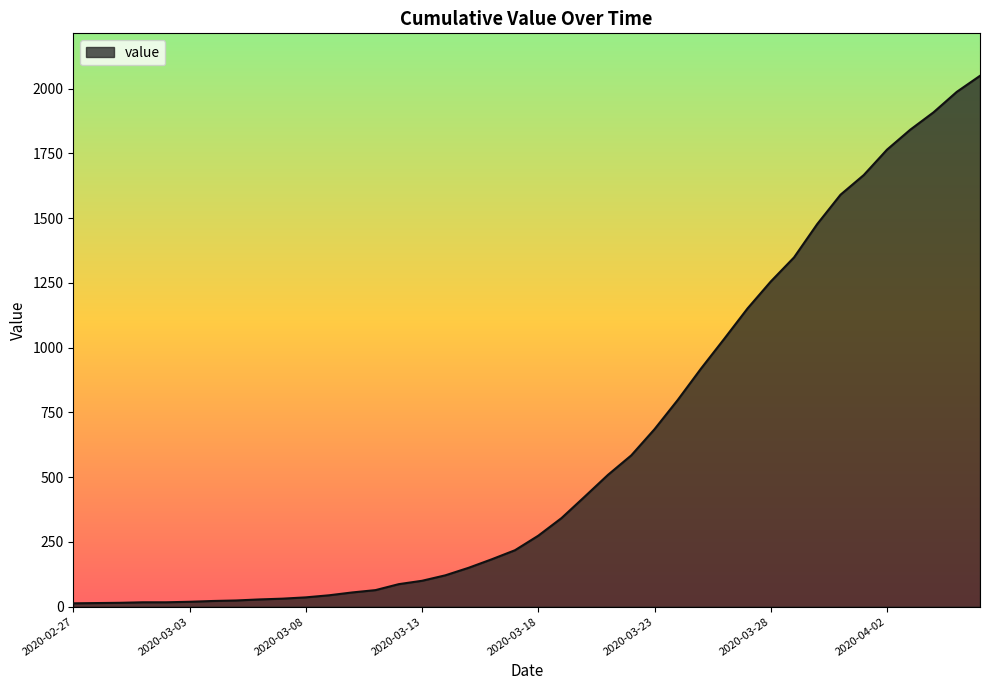

What is the greatest value displayed?

2049